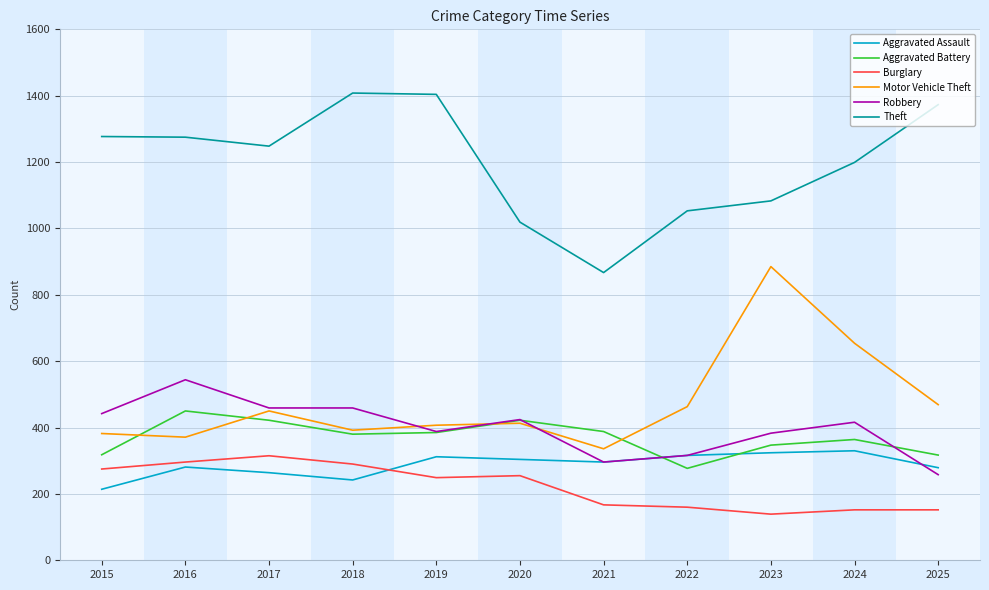

What is the sum of the Motor Vehicle Theft values at 2022 and 2018?

855